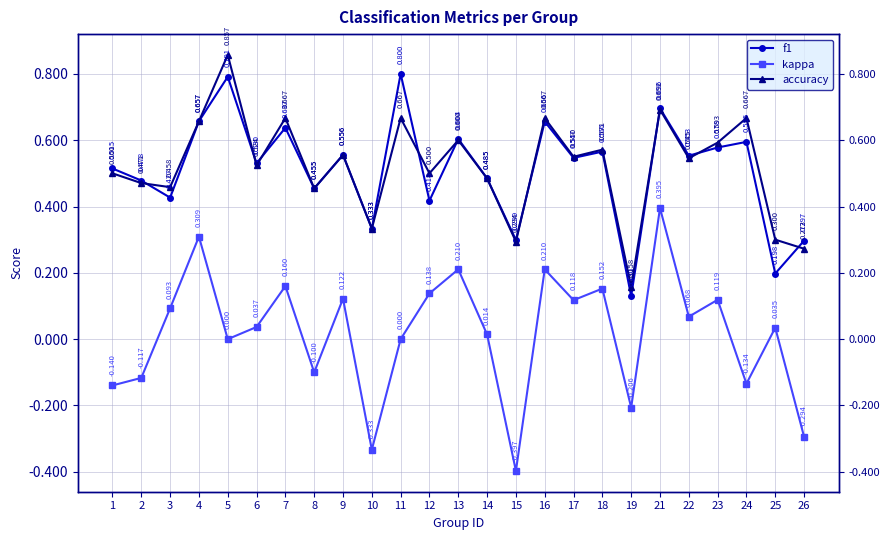

At which category is the sum across all series the highest?

21